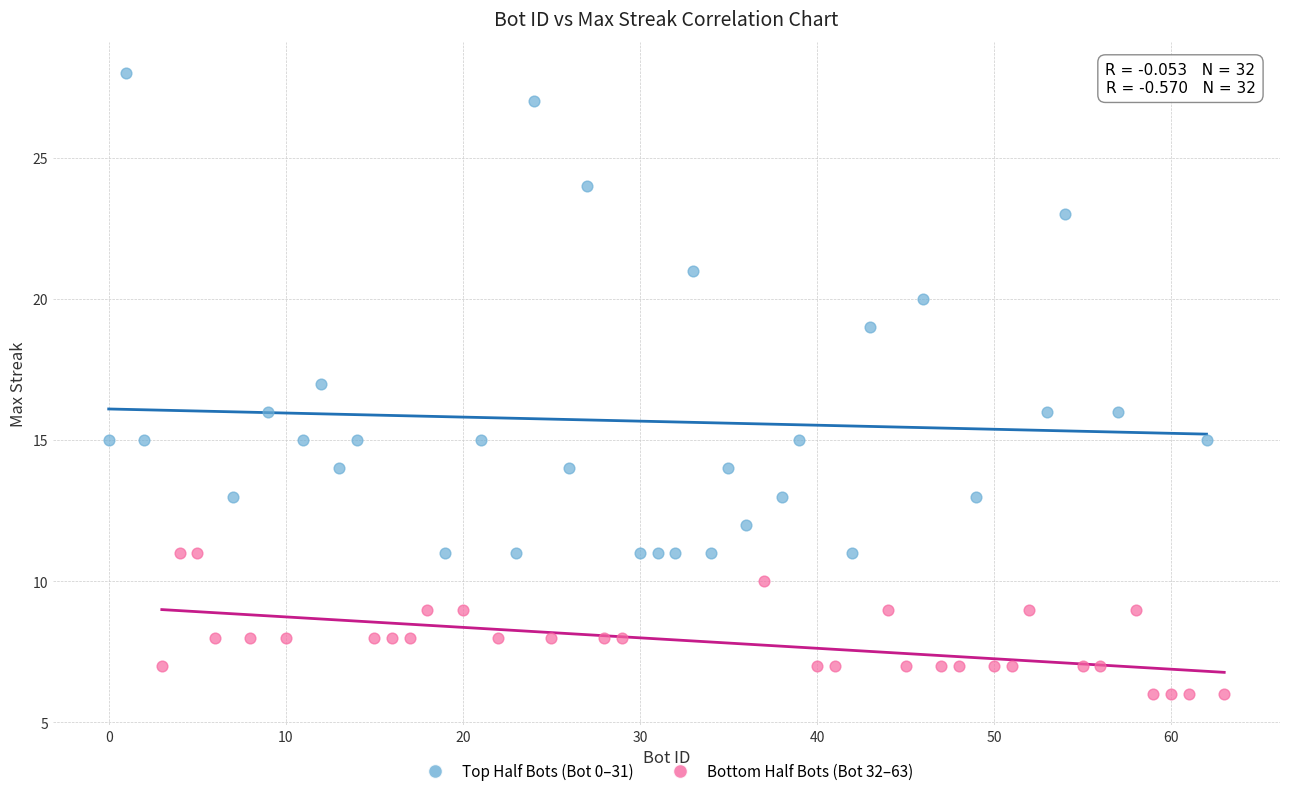

Which series has the largest Y range (max minus min)?

Top Half Bots (Bot 0–31)